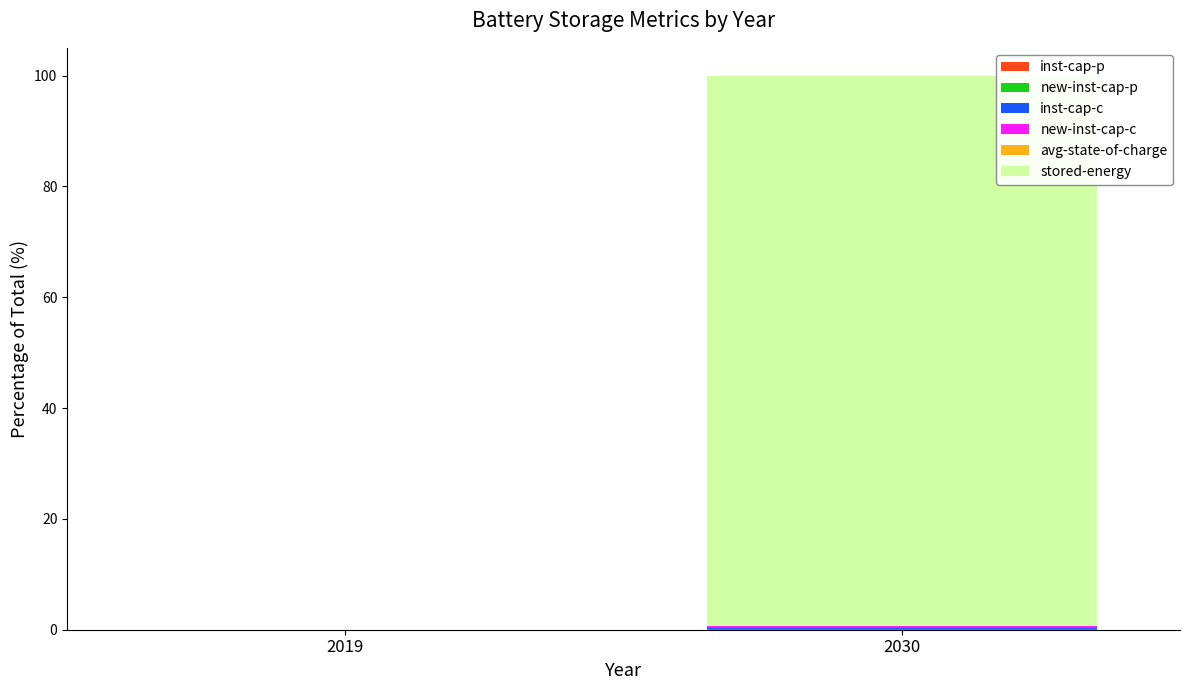

How many distinct data groups are displayed?

6